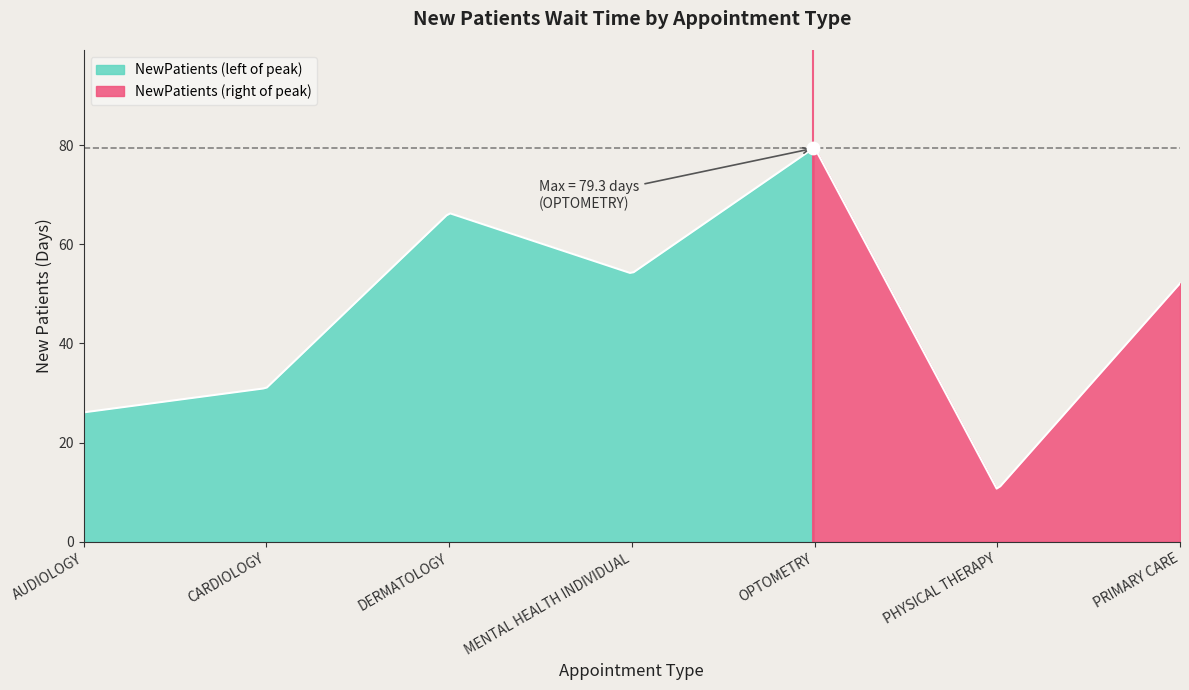

What is the change in value from MENTAL HEALTH INDIVIDUAL to OPTOMETRY?

+25.4